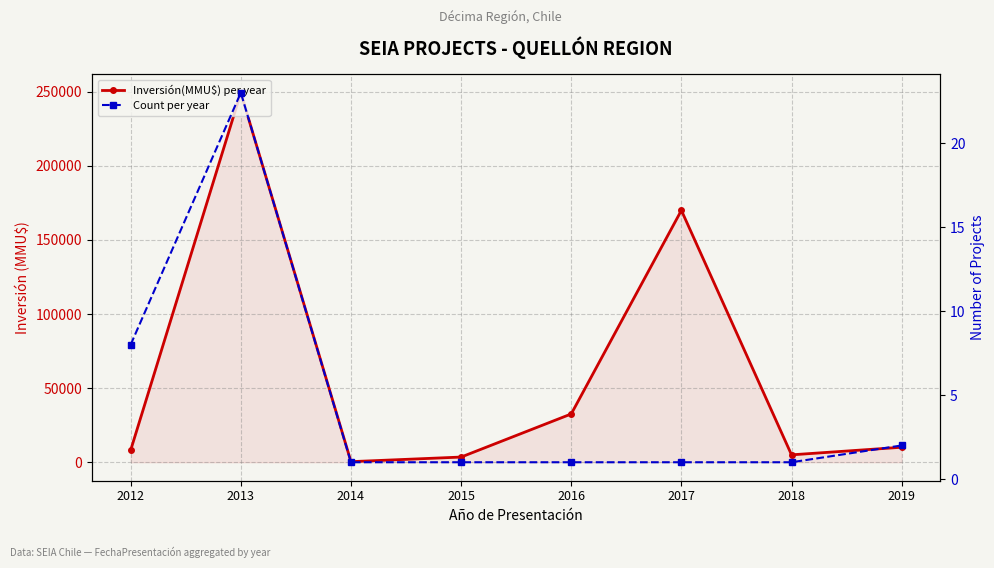

What value does the Inversión(MMU$) per year series have at 2018, to the nearest 50?

5000